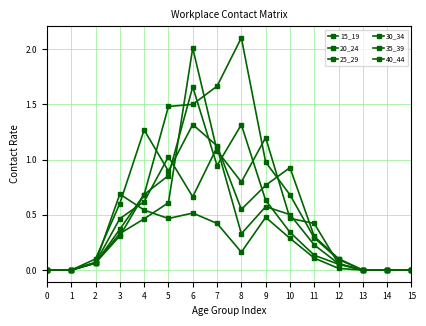

How many lines are shown in the chart?

6